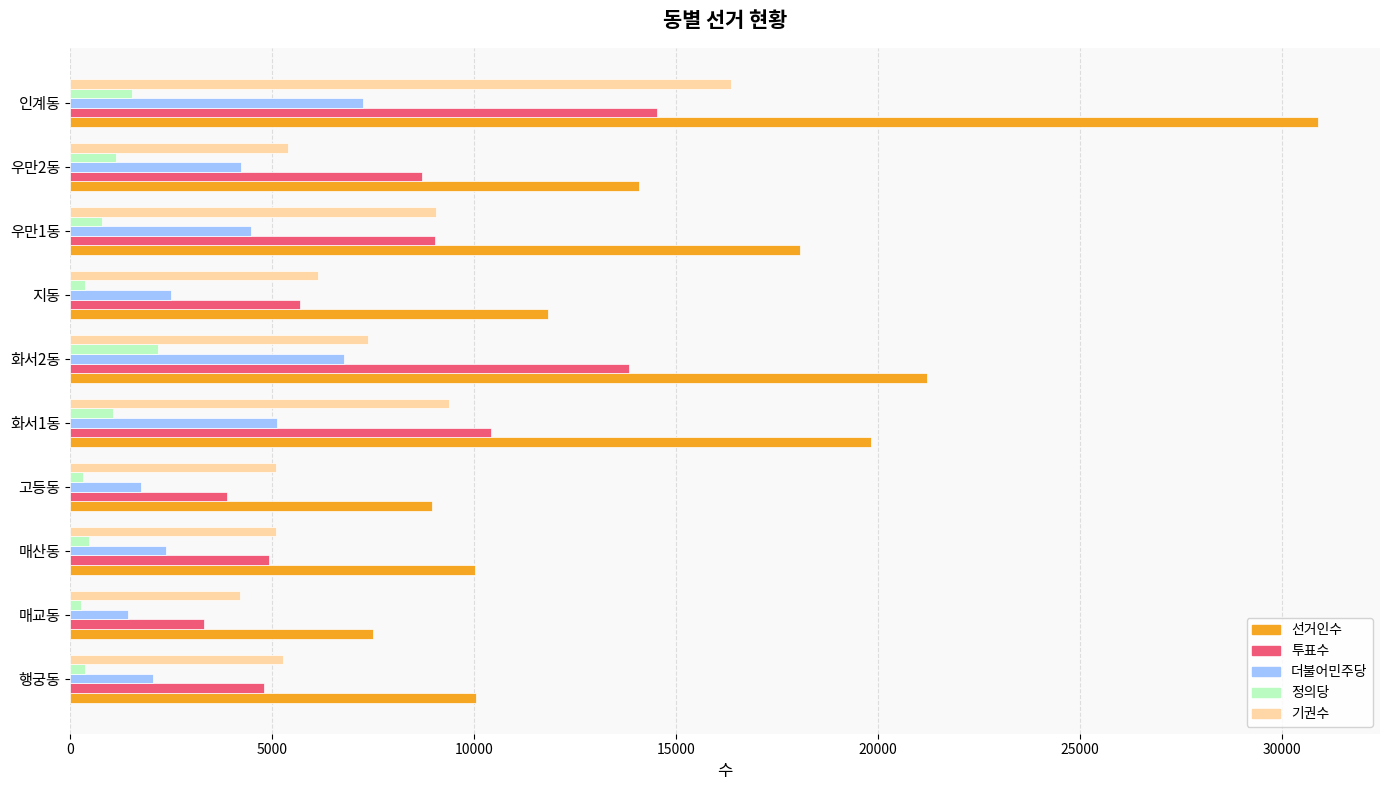

What is the greatest value displayed?

30876